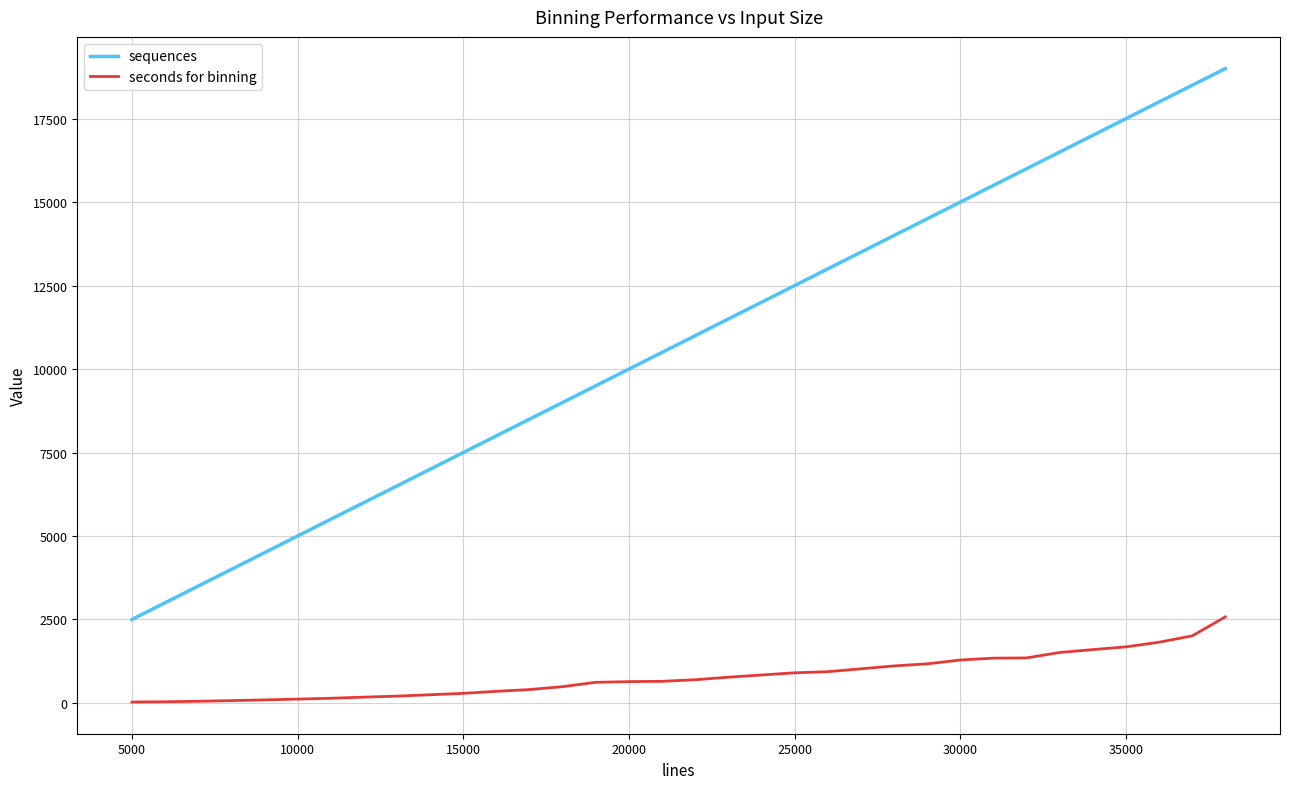

What is the maximum value for seconds for binning?

2577.9